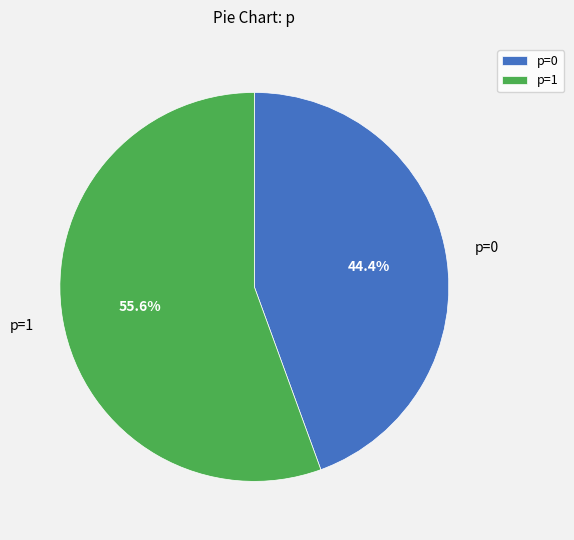

Which has a higher value, p=1 or p=0?

p=1